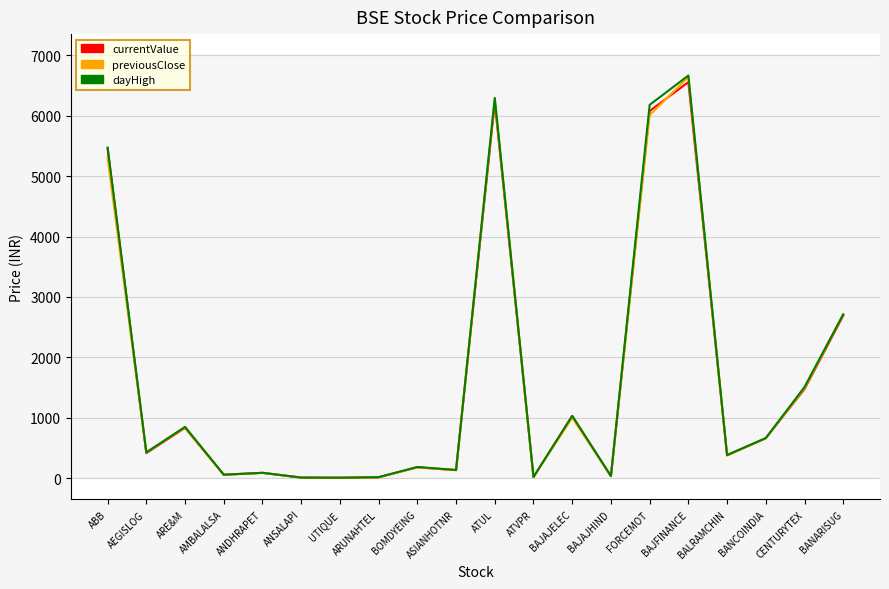

What is the difference between the previousClose values at ANSALAPI and ARE&M?

829.9